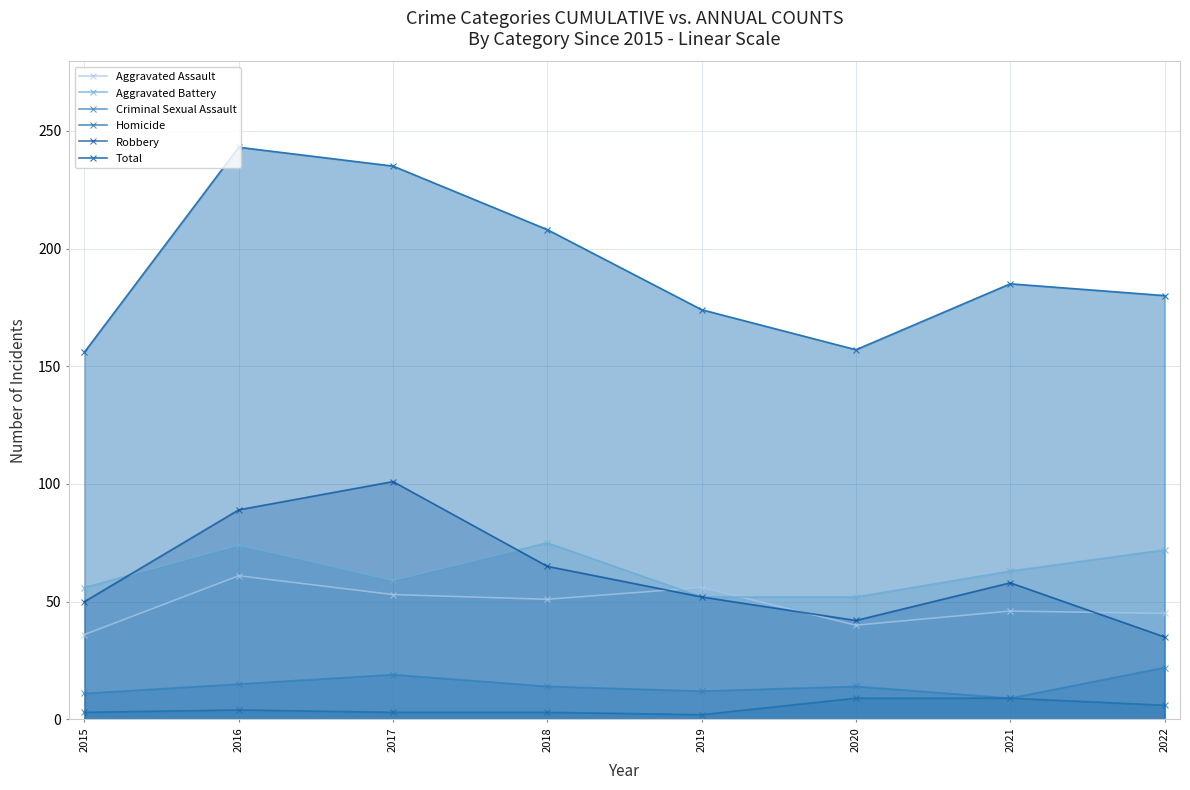

At which category does the chart reach its minimum across all series?

2019